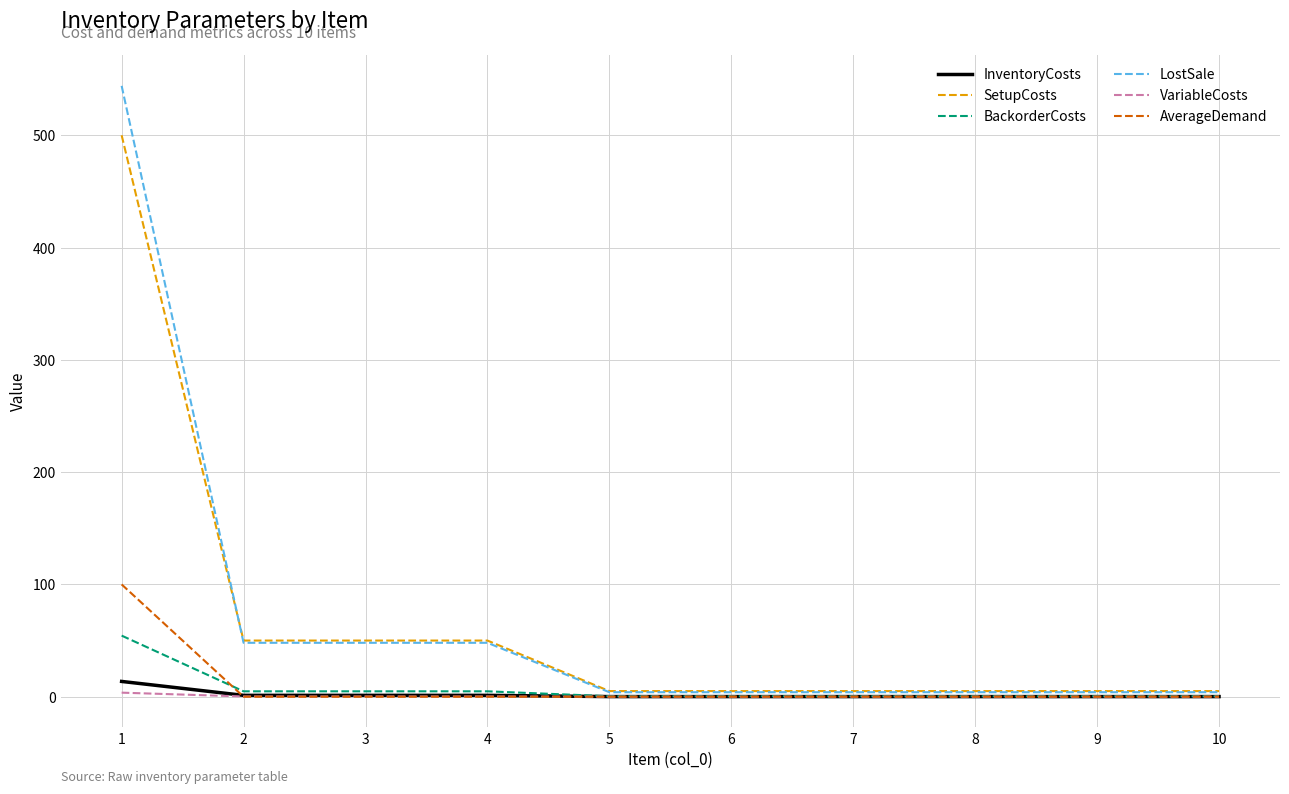

What is the total value across all series at 2?

104.2